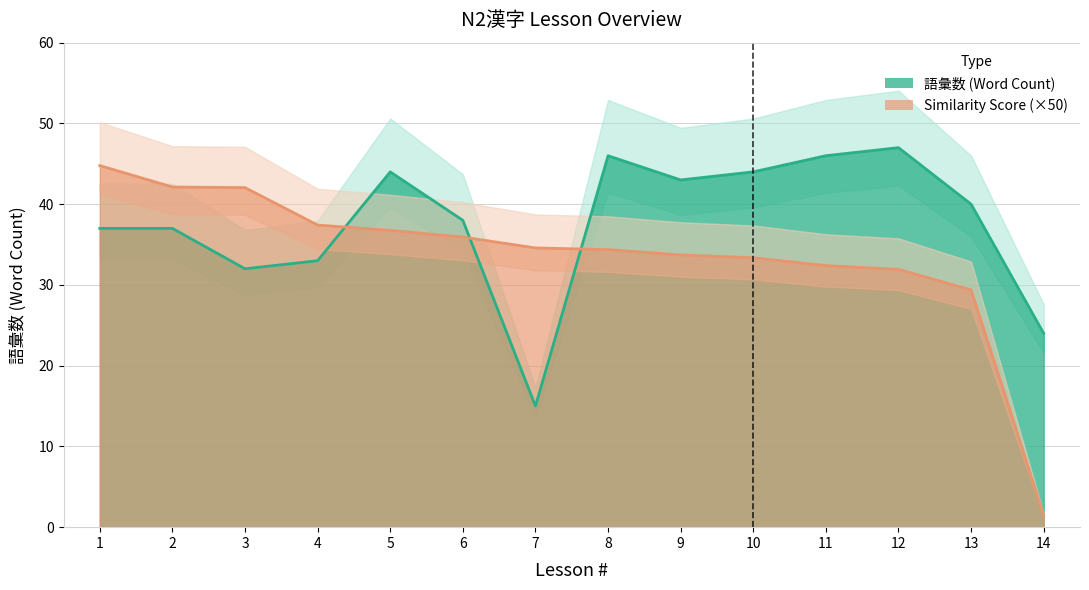

What is the smallest value displayed?

1.5